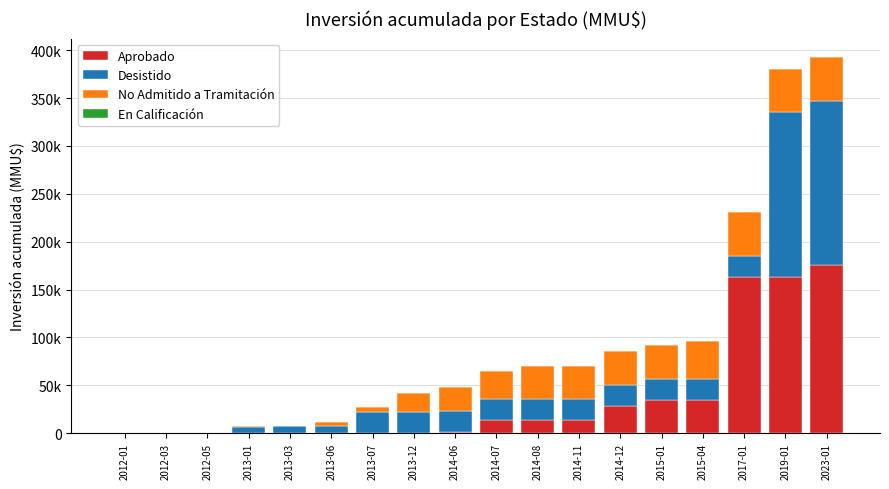

Are the bars grouped side by side (vs. stacked)?

No